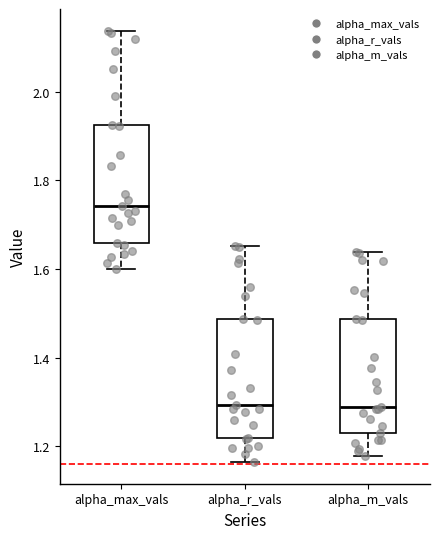

Which box's median line is the highest?

alpha_max_vals